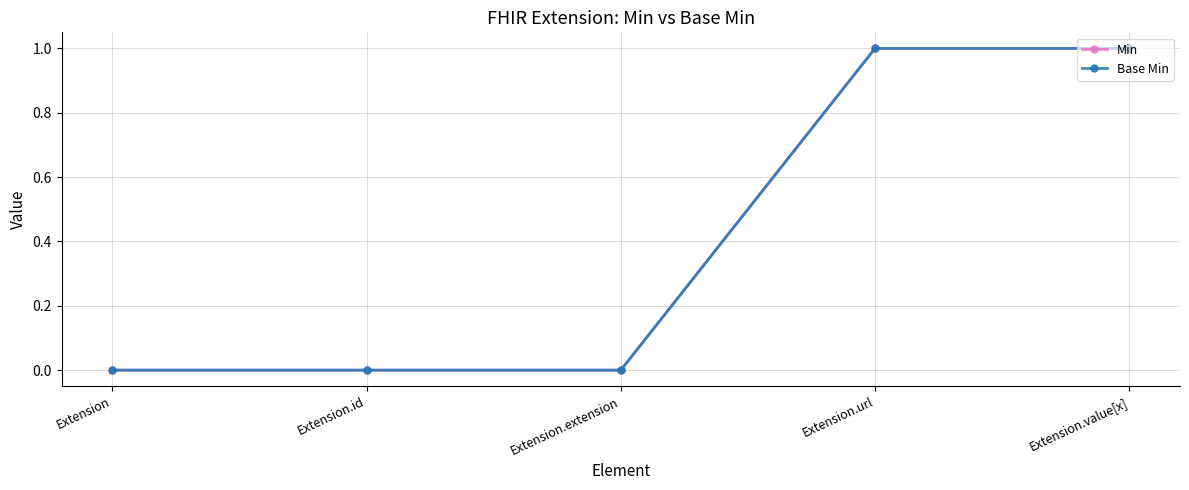

Between Extension and Extension.id, which series saw the biggest shift?

Min